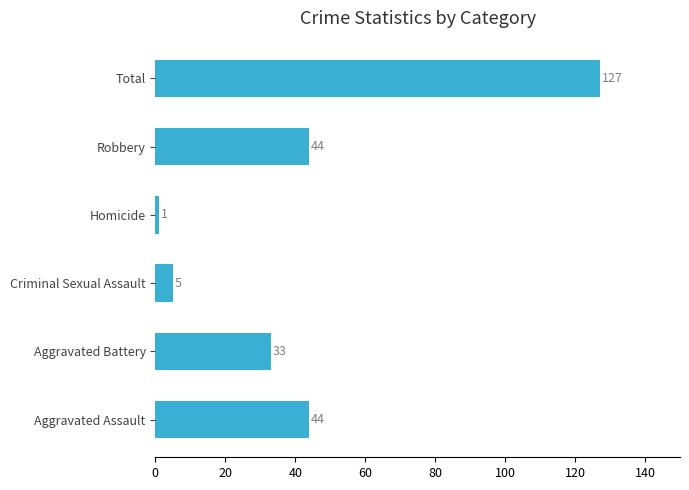

Is it true that the value at Robbery is 73?

False